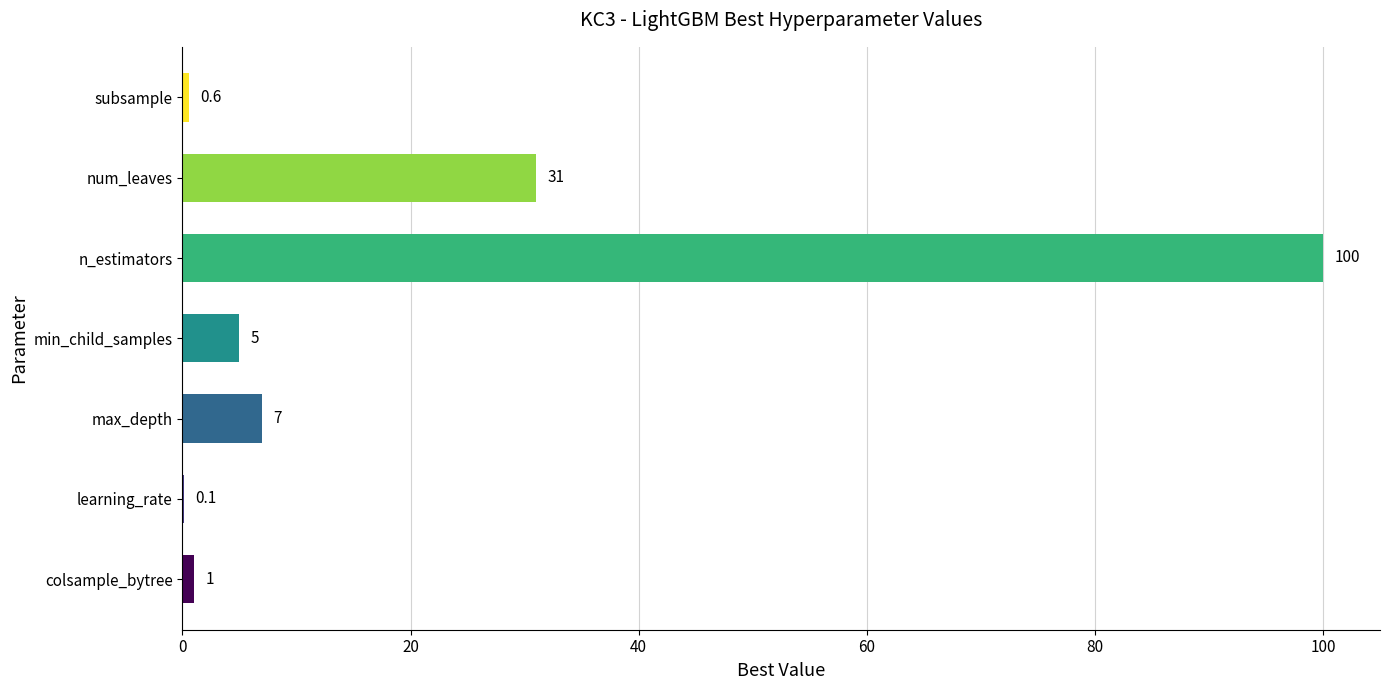

Are the bars grouped side by side (vs. stacked)?

No